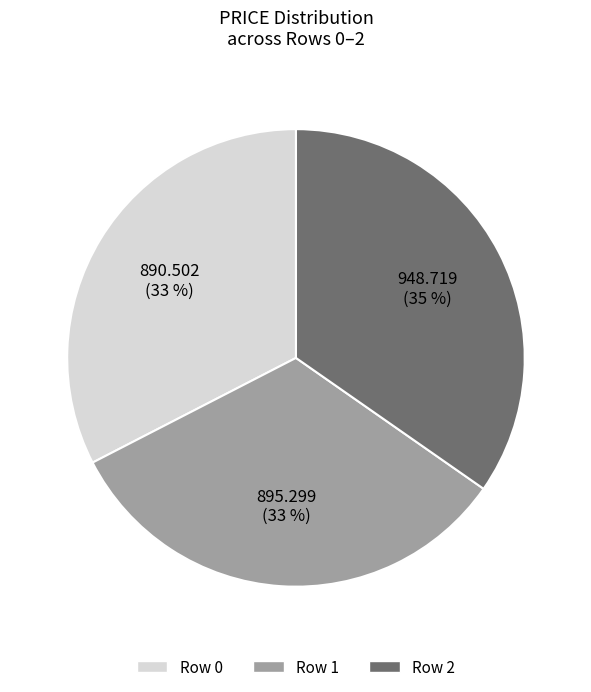

Is the sum of Row 1 and Row 2 greater than half?

Yes